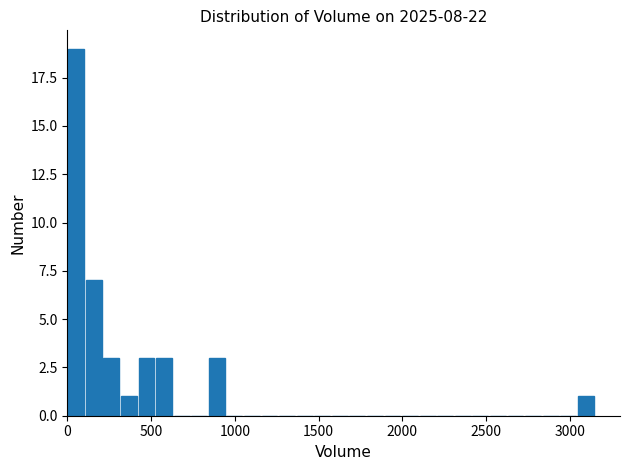

Around what value on the x-axis is the tallest bar? Give the approximate position of its centre, as read against the axis.

50